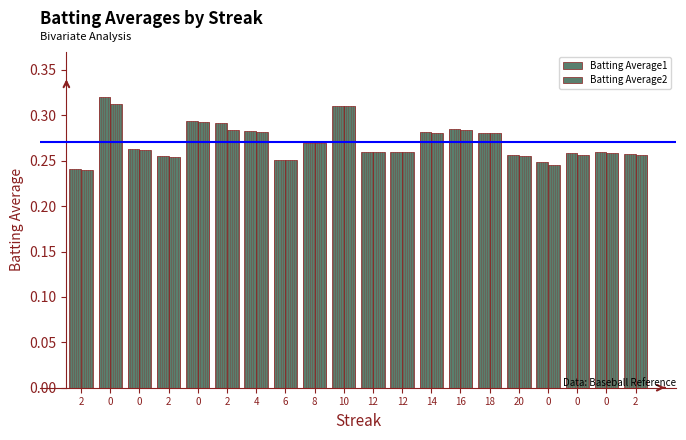

The value of Batting Average2 at 20 is 0.3. True or false?

True